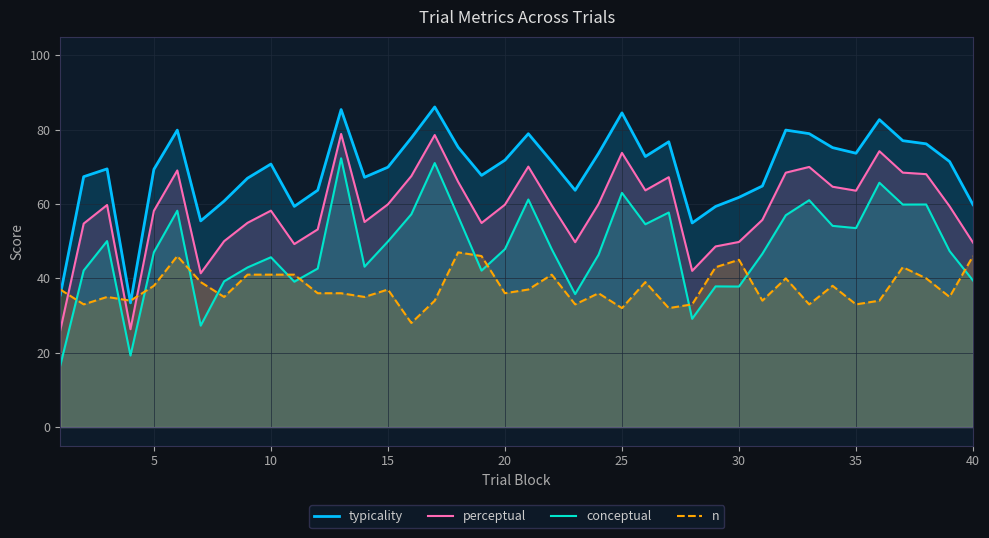

How many values in the conceptual series exceed 47?

22